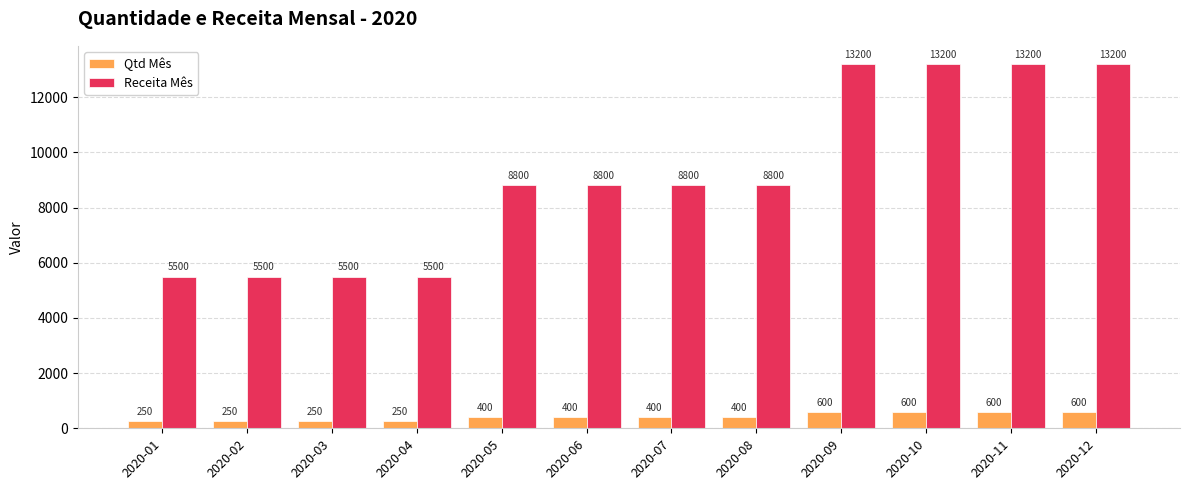

Is the value of Receita Mês at 2020-10 greater than the value of Qtd Mês at 2020-07?

Yes